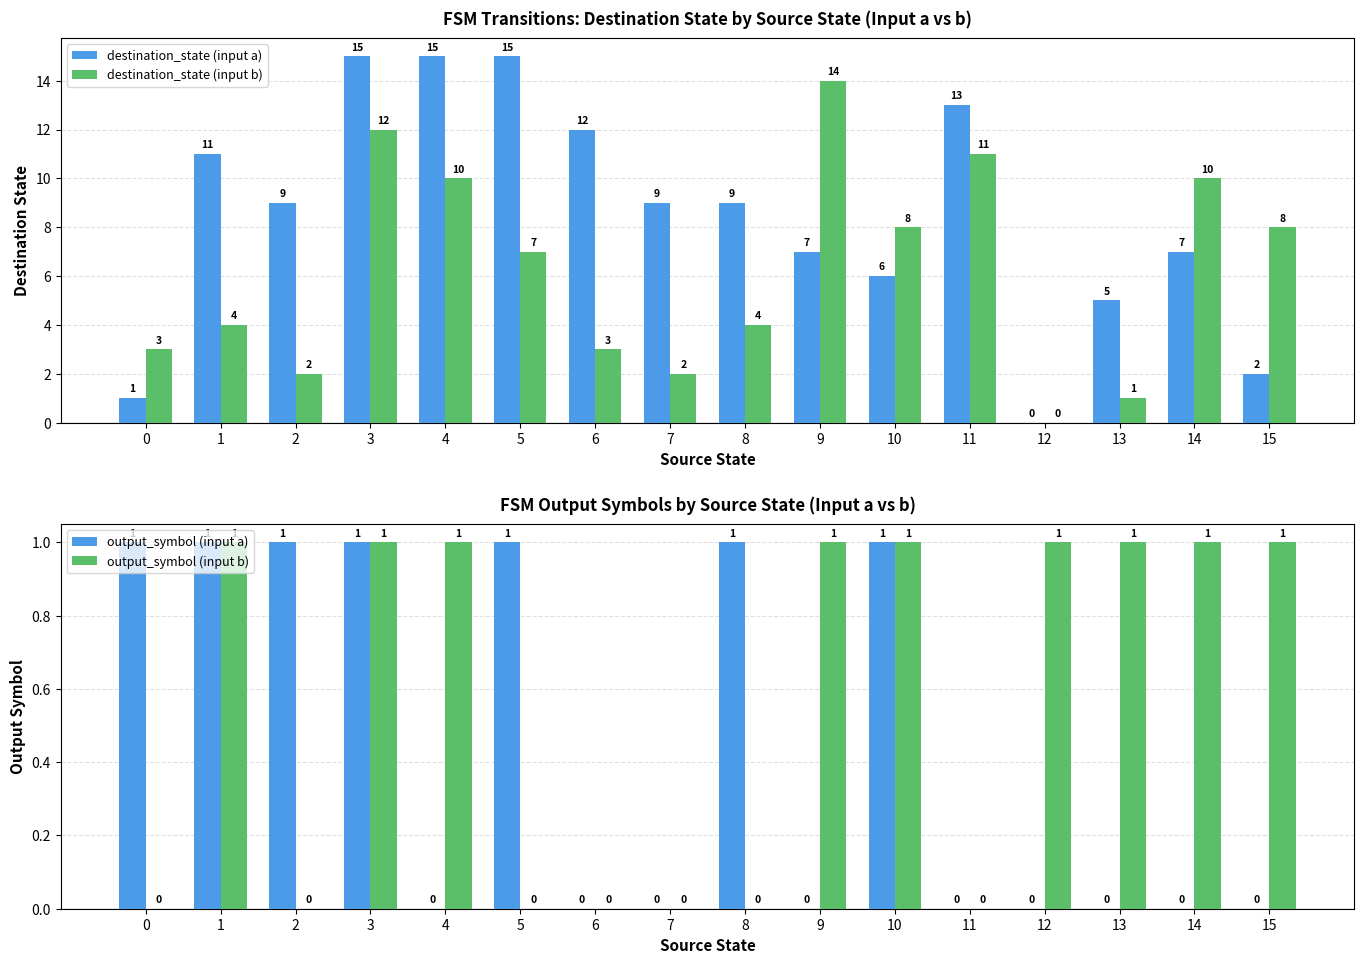

Which series has the widest spread of values?

destination_state (input a)